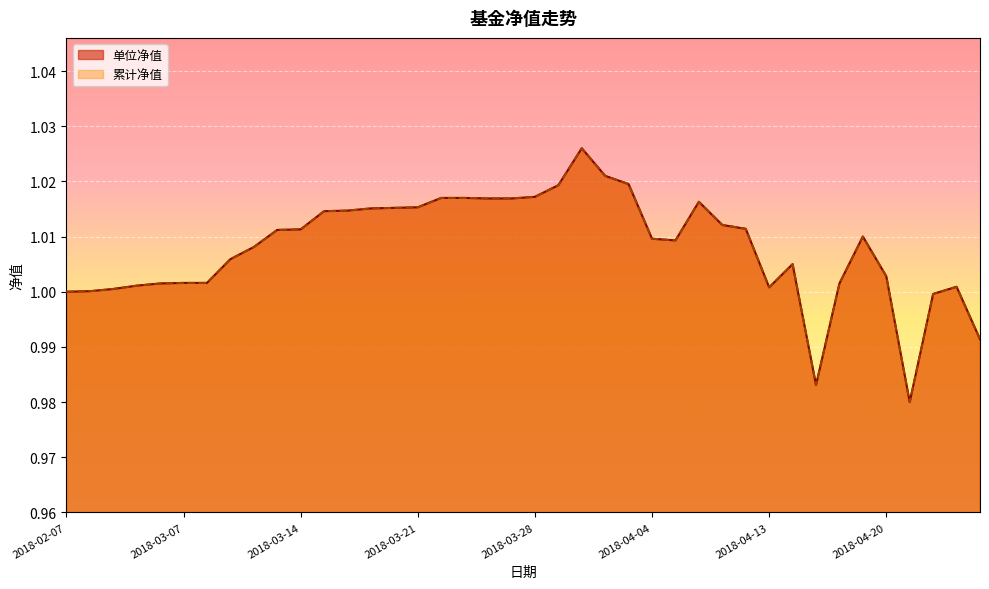

Rank the series by their maximum value, from highest to lowest.

单位净值, 累计净值